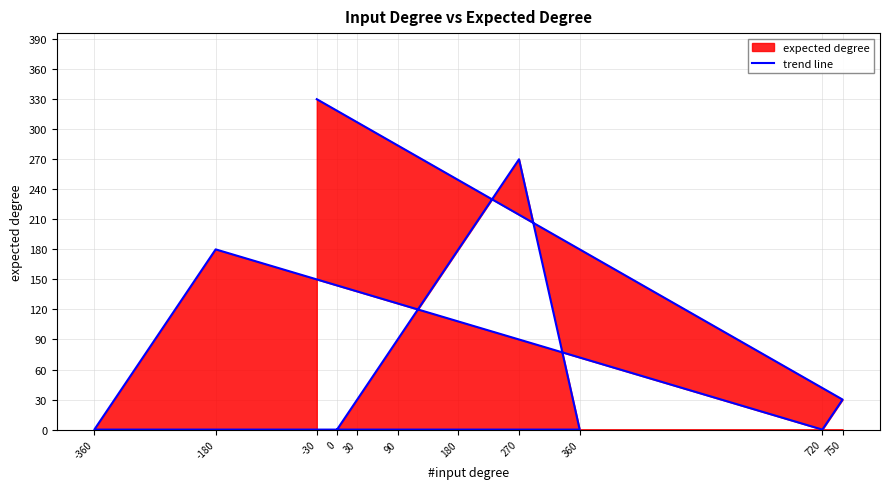

Reading left to right, extract all data points from this chart.

0=0	30=30	90=90	180=180	270=270	360=0	-360=0	-180=180	720=0	750=30	-30=330